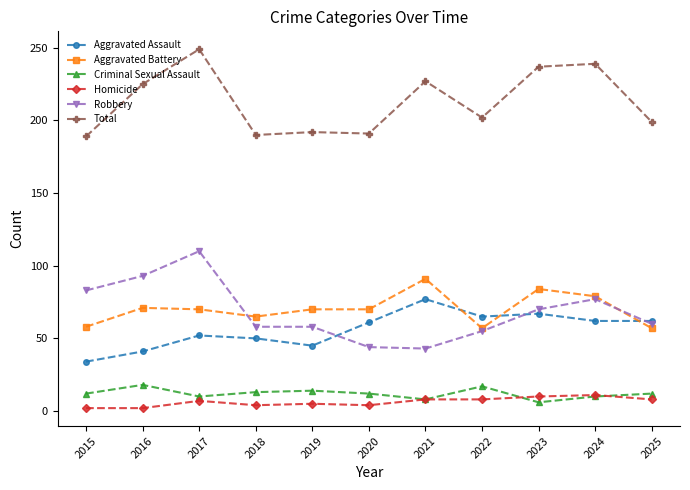

Where is Aggravated Assault nearest to the value 55?

2017